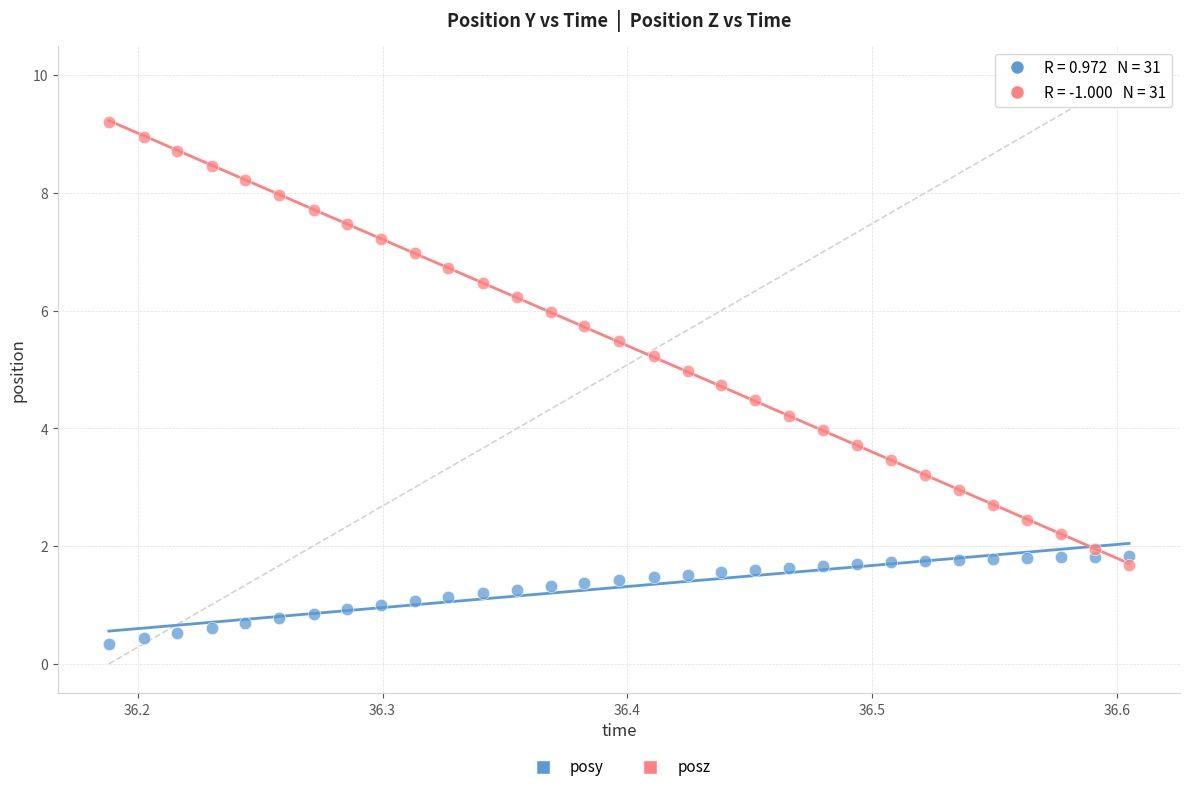

Across all data points, what is the range of Y values (max minus min)?

8.9